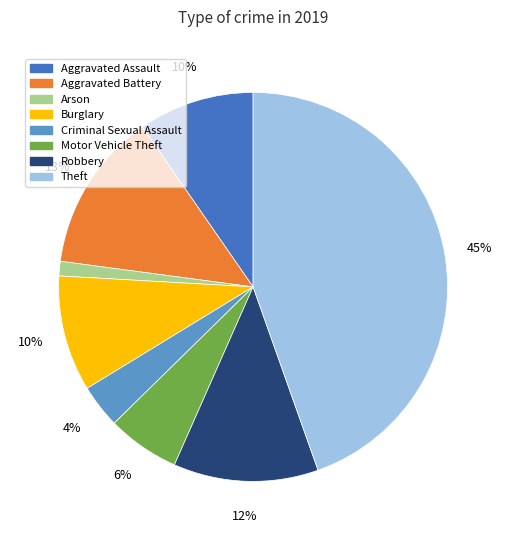

Does any single category account for the majority?

No